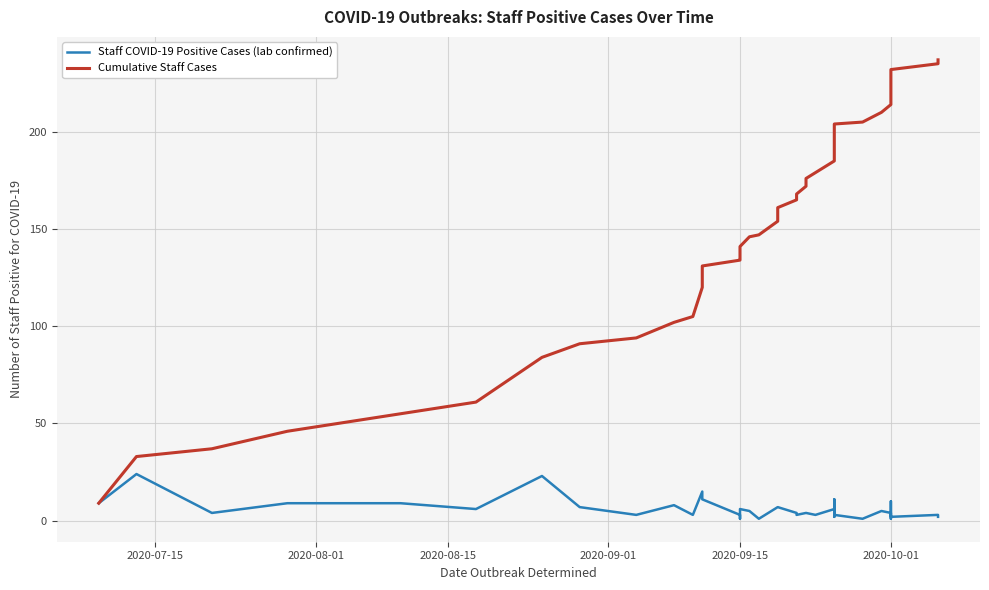

How many values in the Staff COVID-19 Positive Cases (lab confirmed) series are below 4?

17